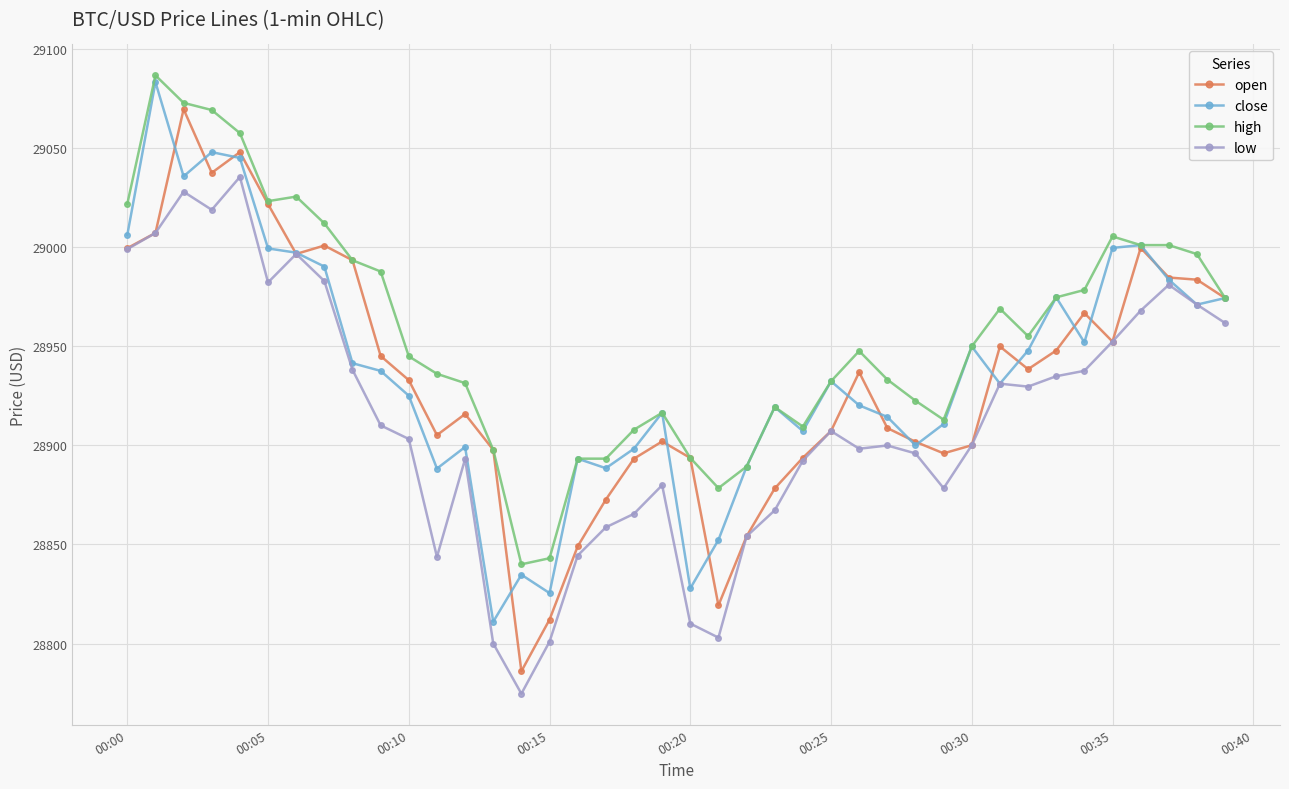

Which series has the largest range (max minus min)?

open